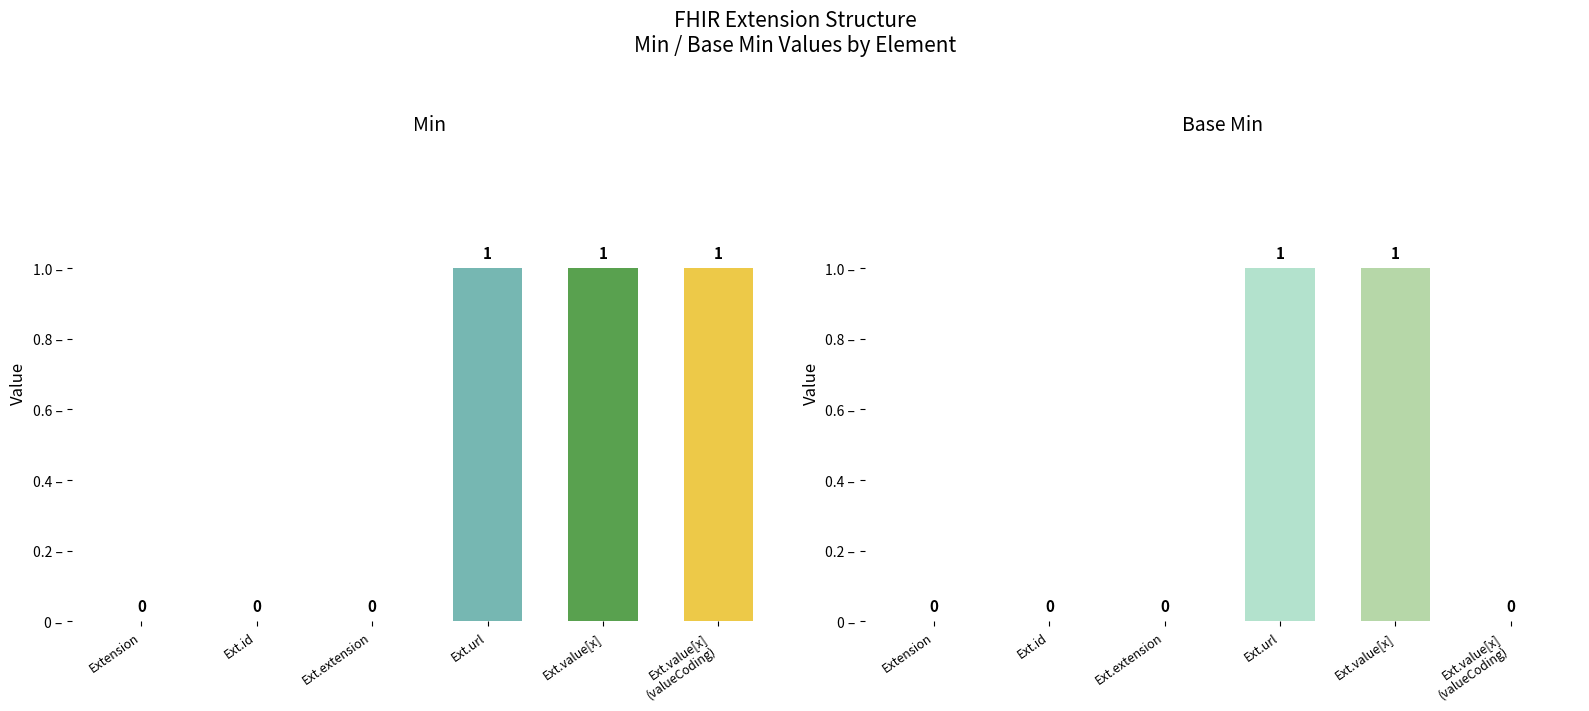

True or false: Base Min has a value of 0 at Extension.id.

True